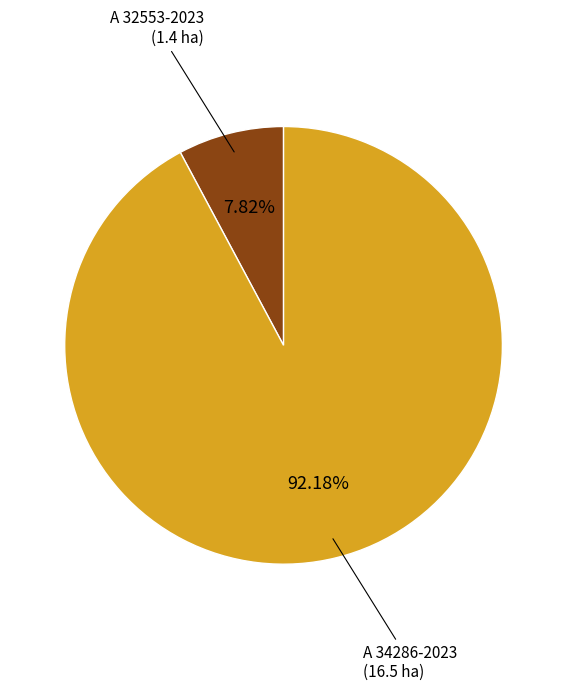

How many slices are in this pie chart?

2